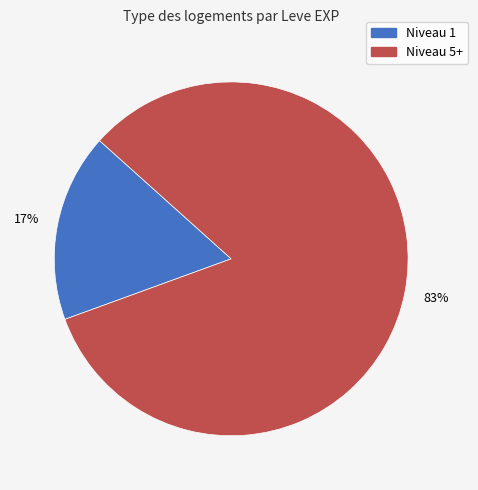

To the nearest percent, what is the average slice percentage?

50%